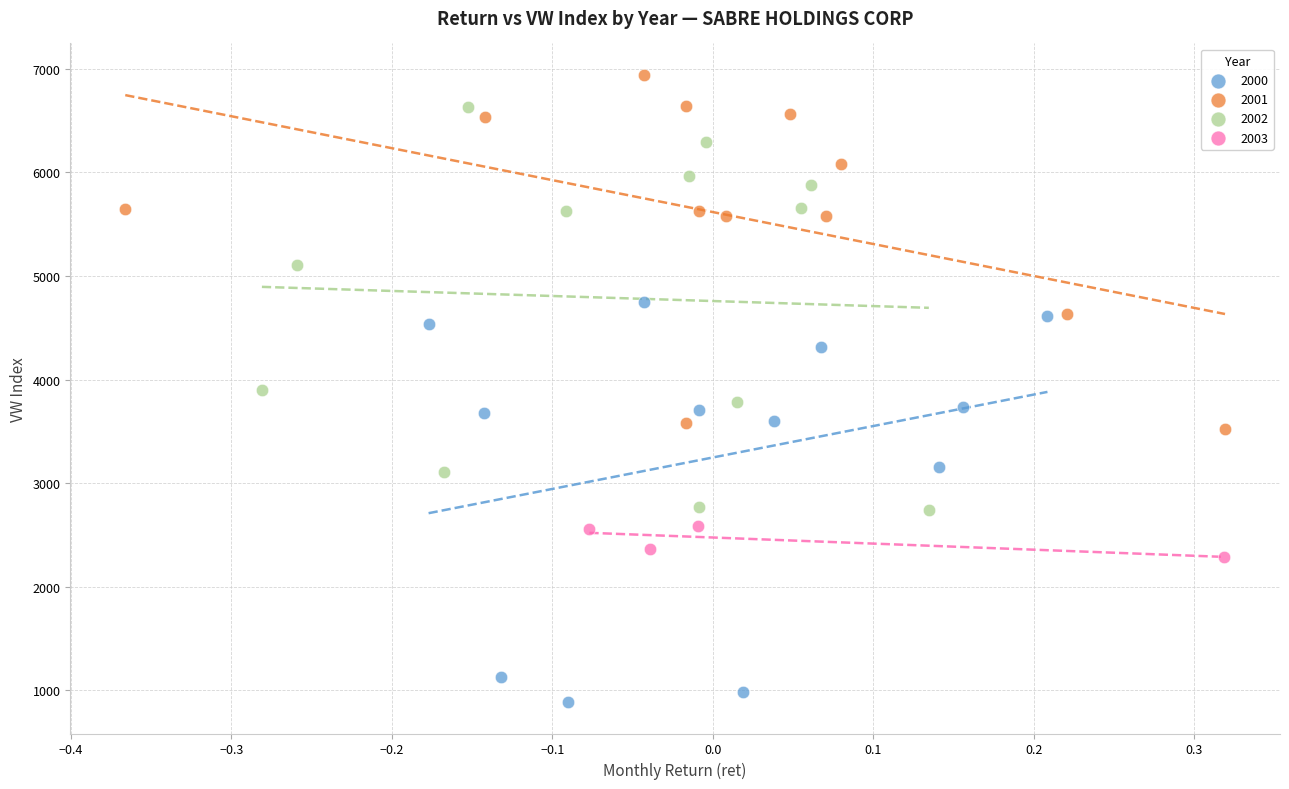

Which series contains the lowest Y value?

2000